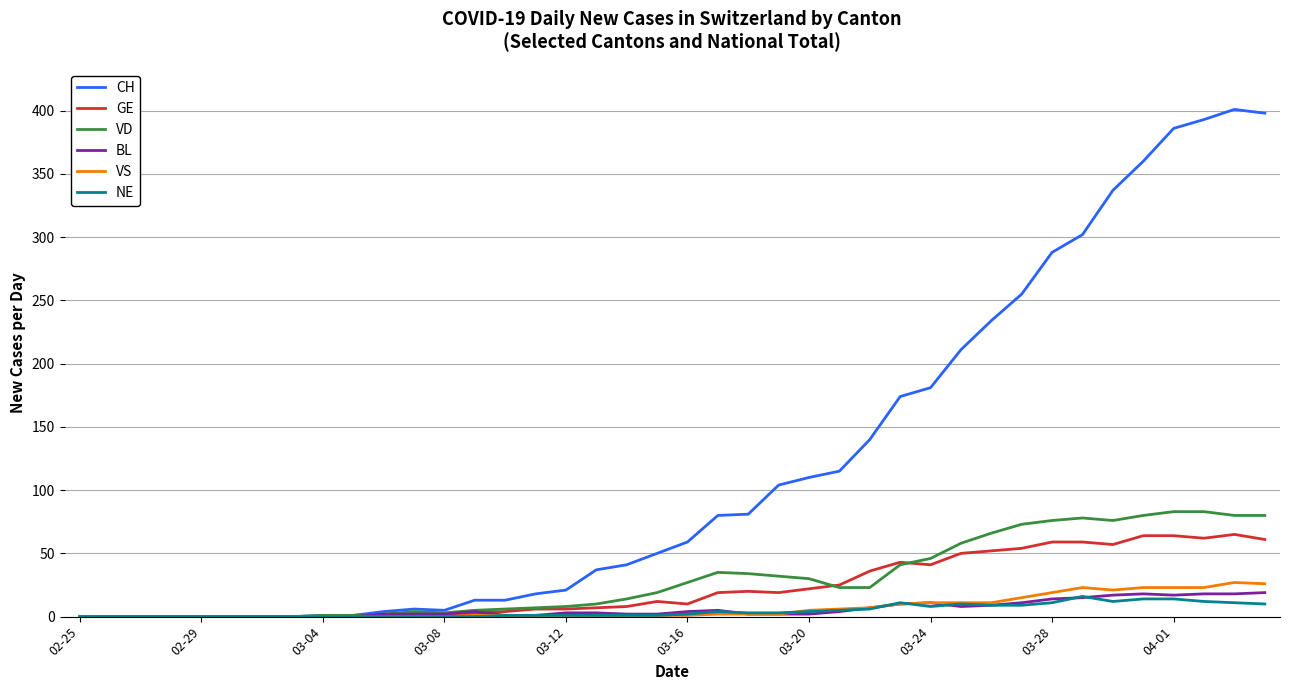

What is the greatest value displayed?

401